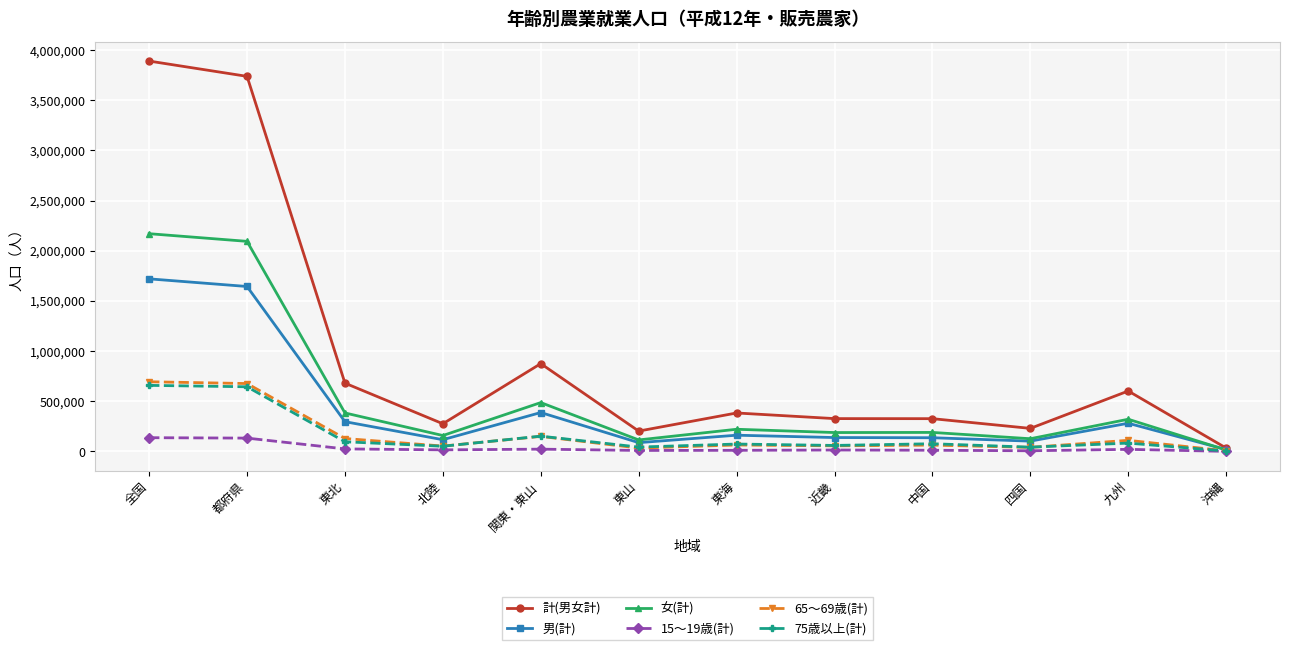

Which series has the largest range (max minus min)?

計(男女計)